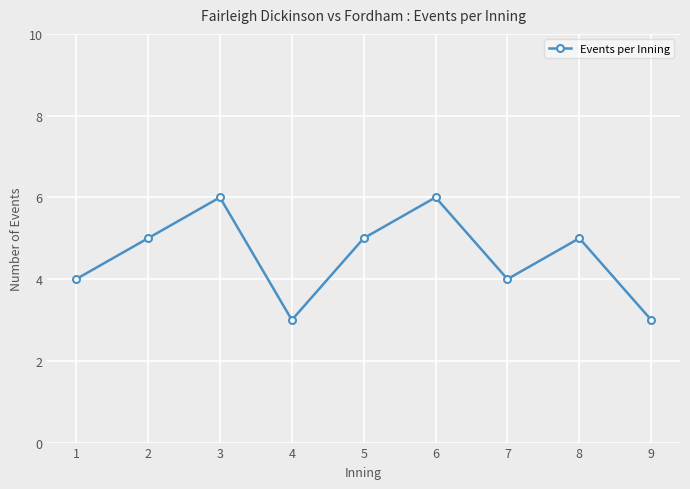

What is the difference between the values at 1 and 3?

2